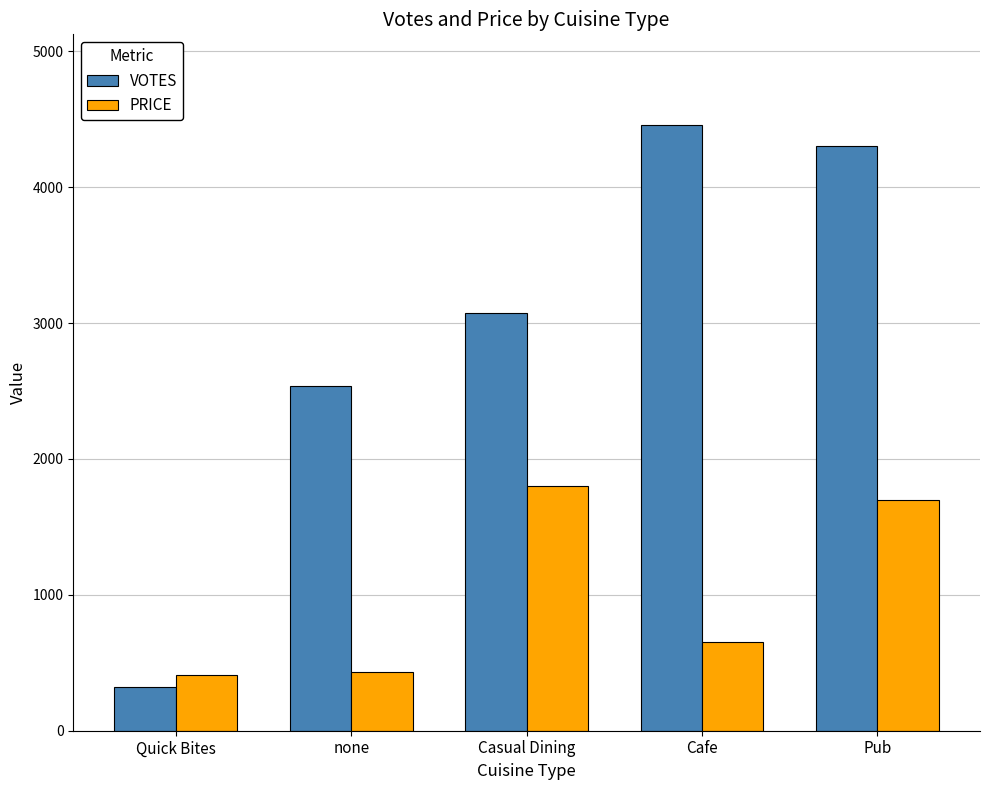

Count the number of data series in this chart.

2